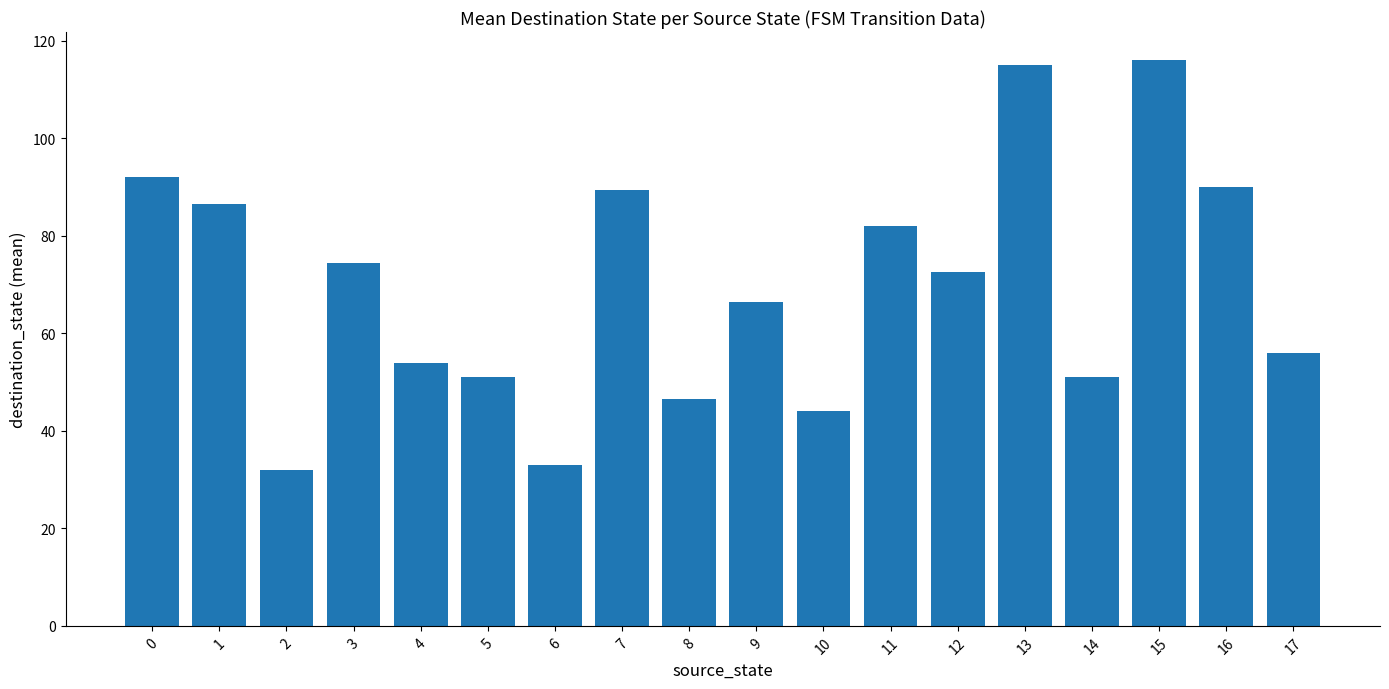

The value at 17 is 22.9. True or false?

False